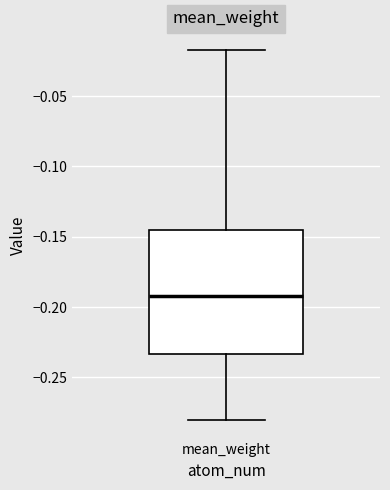

Where is the upper edge of the box for mean_weight on the y-axis? The values are not printed on the chart, so give them approximately, as read against the axis.

-0.145